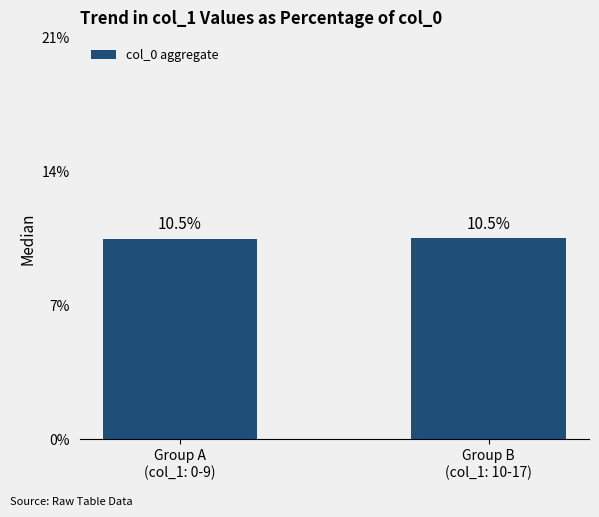

What is the value of the 2nd bar from the left?

10.5